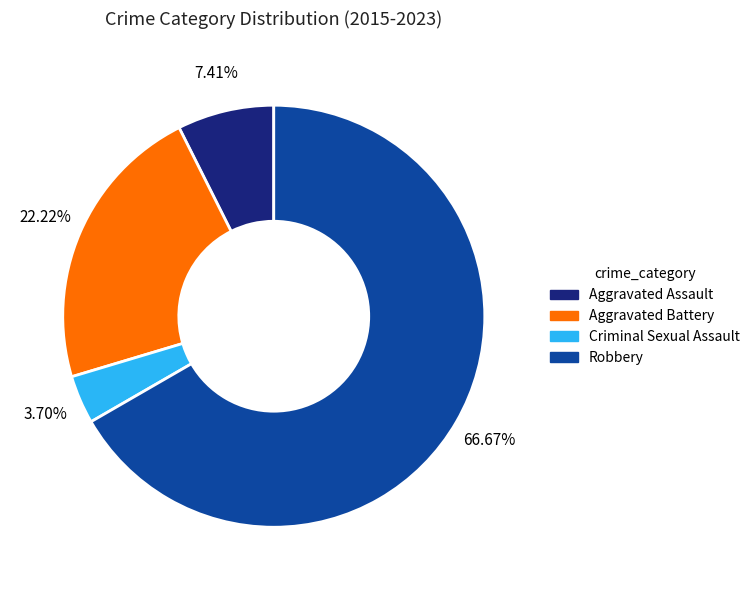

How many segments does this pie chart have?

4